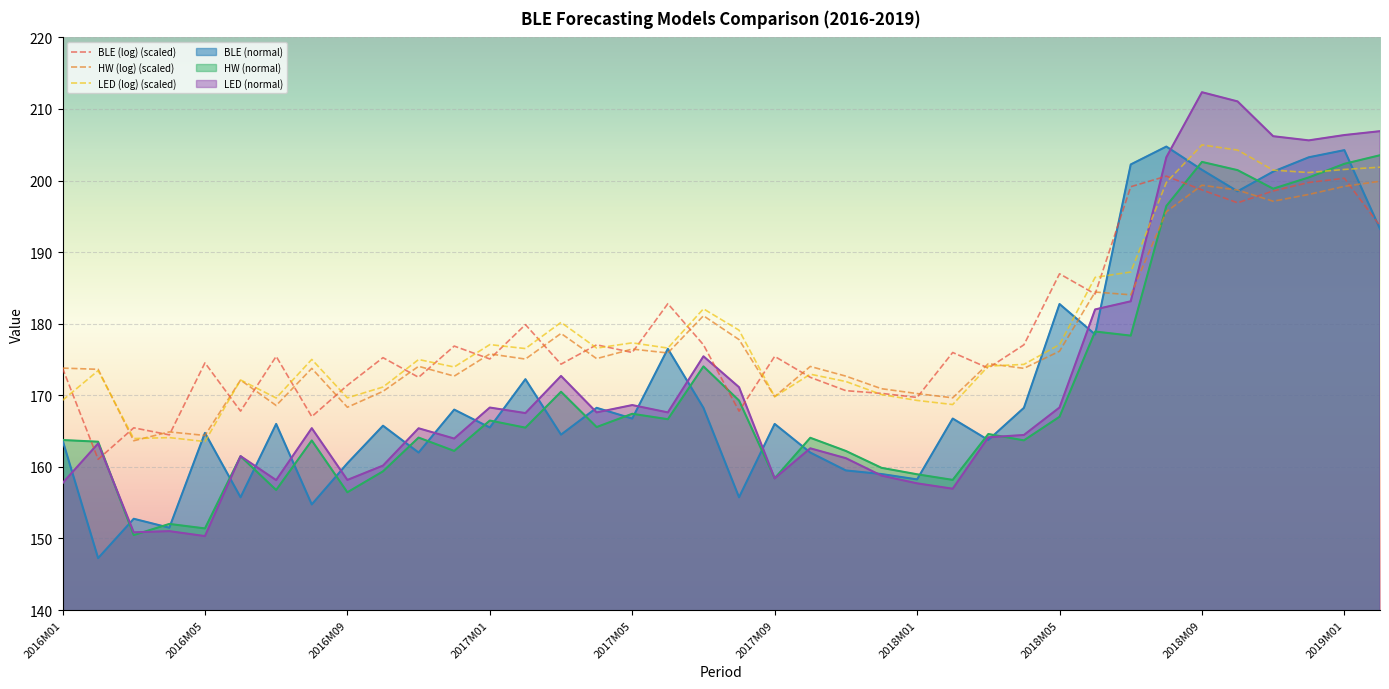

What is the maximum value shown in the chart?

212.3